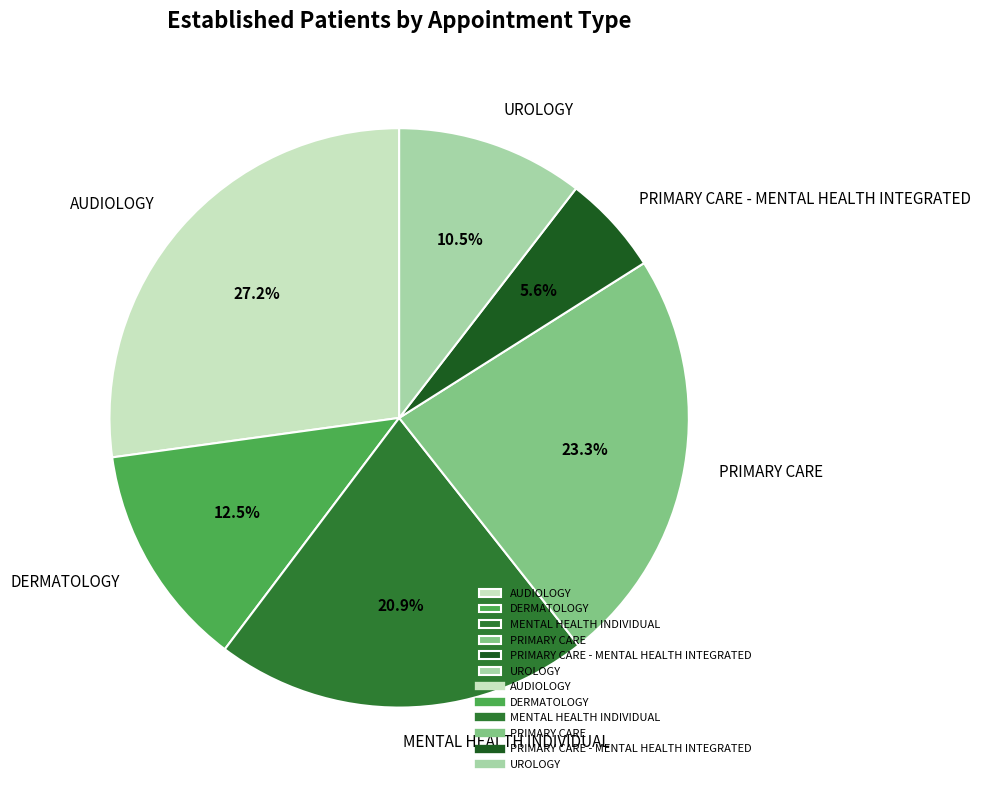

Which category has the biggest portion of the pie?

AUDIOLOGY